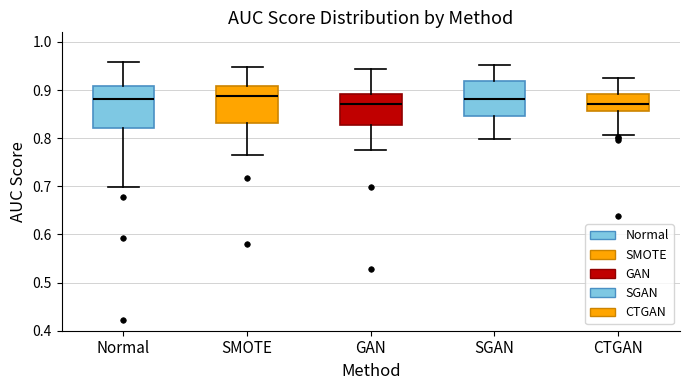

Reading left to right, read every box against the y-axis: the position of its median line, the range the box covers, and the ends of its whiskers. The values are not printed on the chart, so give them approximately, as read against the axis.

Normal: median 0.88, box 0.82 to 0.91, whiskers 0.70 to 0.96
SMOTE: median 0.89, box 0.83 to 0.91, whiskers 0.76 to 0.95
GAN: median 0.87, box 0.83 to 0.89, whiskers 0.77 to 0.94
SGAN: median 0.88, box 0.85 to 0.92, whiskers 0.80 to 0.95
CTGAN: median 0.87, box 0.86 to 0.89, whiskers 0.81 to 0.93